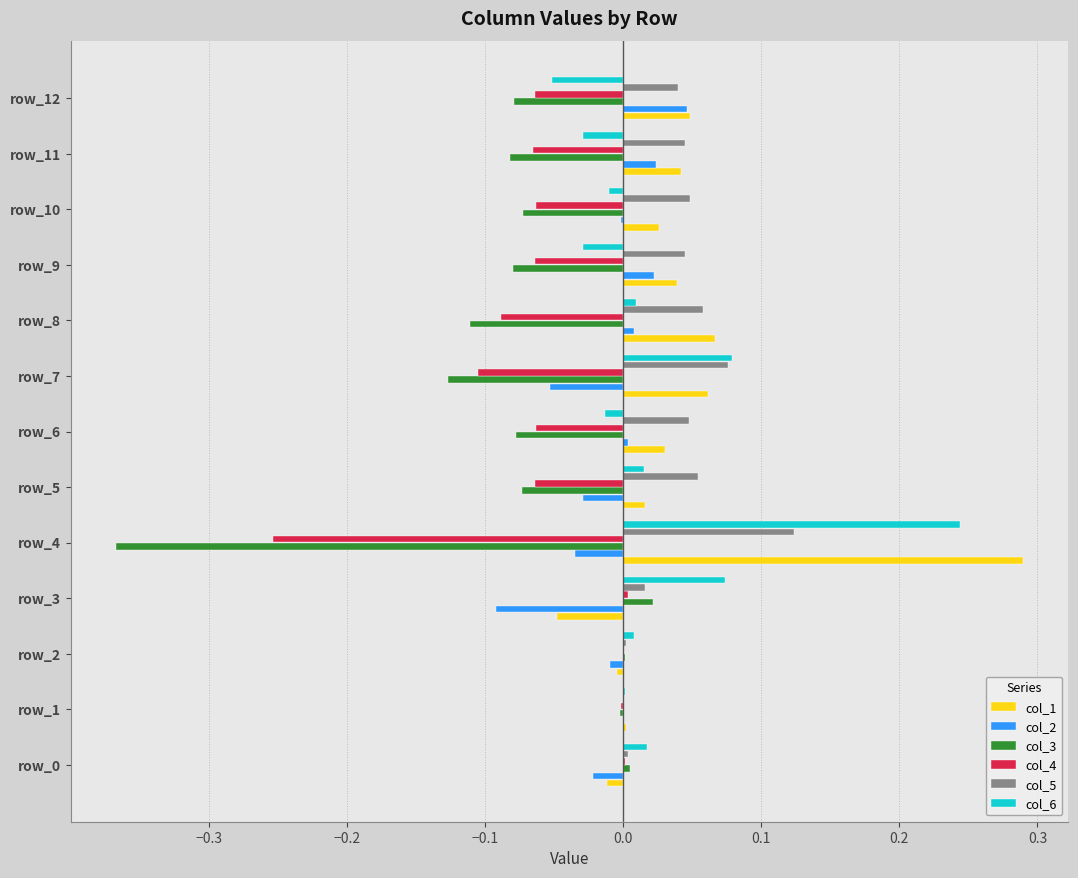

What are all the series names shown in the legend?

col_1, col_2, col_3, col_4, col_5, col_6